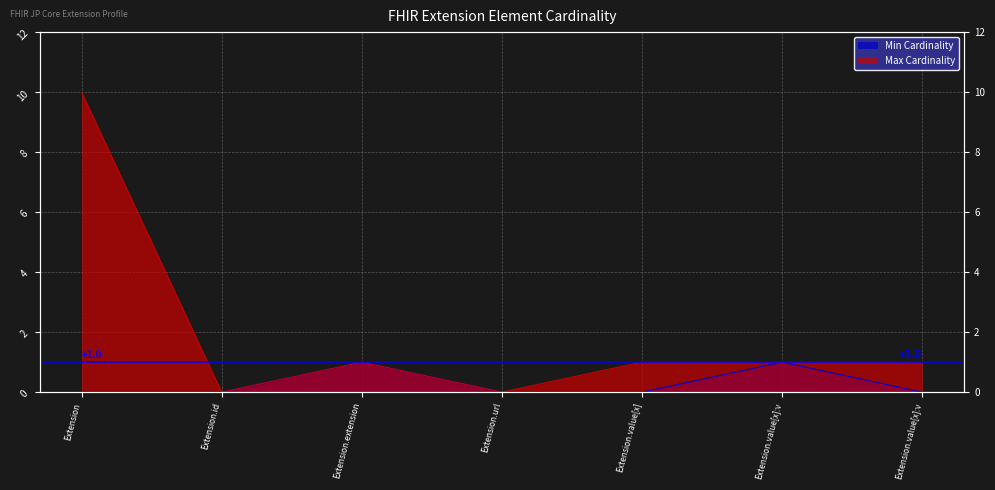

Rank the series at Extension.url from lowest to highest value.

Min Cardinality, Max Cardinality